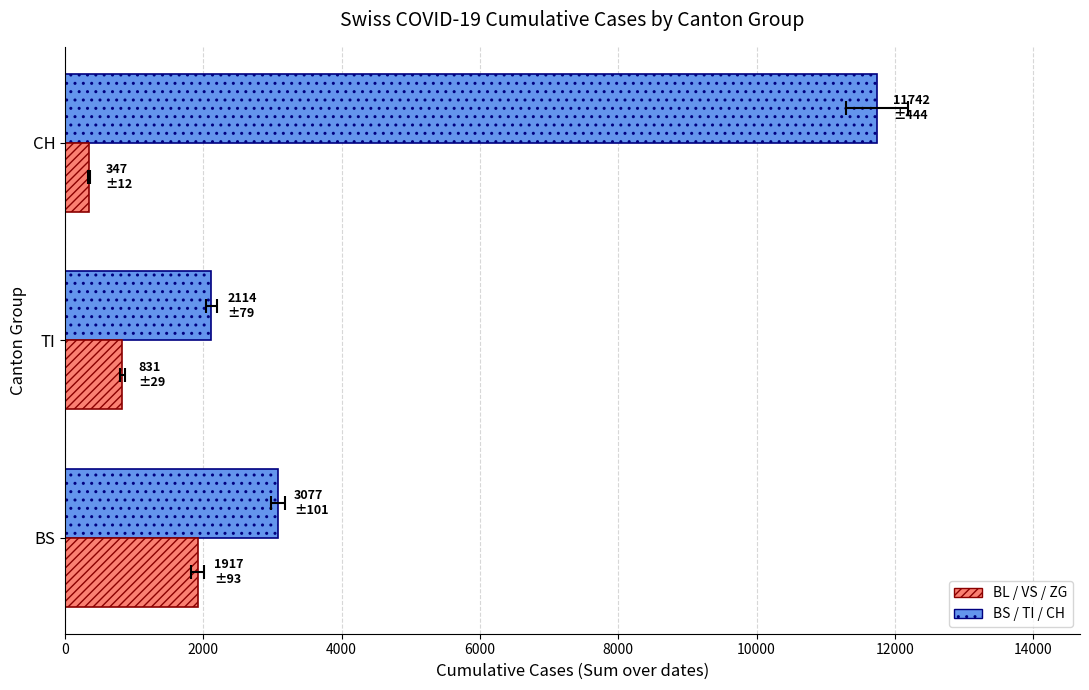

List the series in order of their peak value, lowest first.

BL / VS / ZG, BS / TI / CH